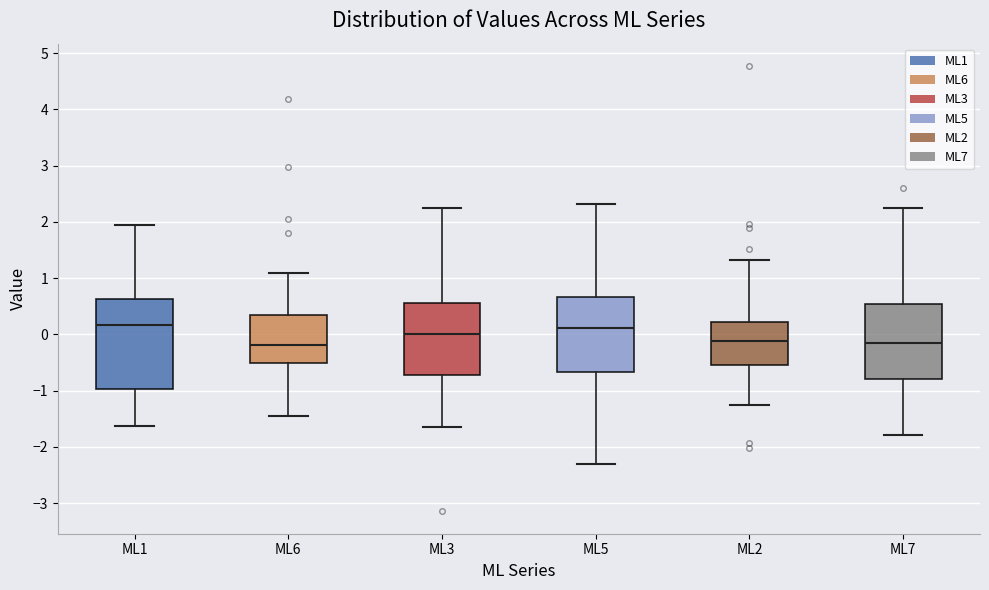

Which box is the tallest, from its lower edge to its upper edge?

ML1